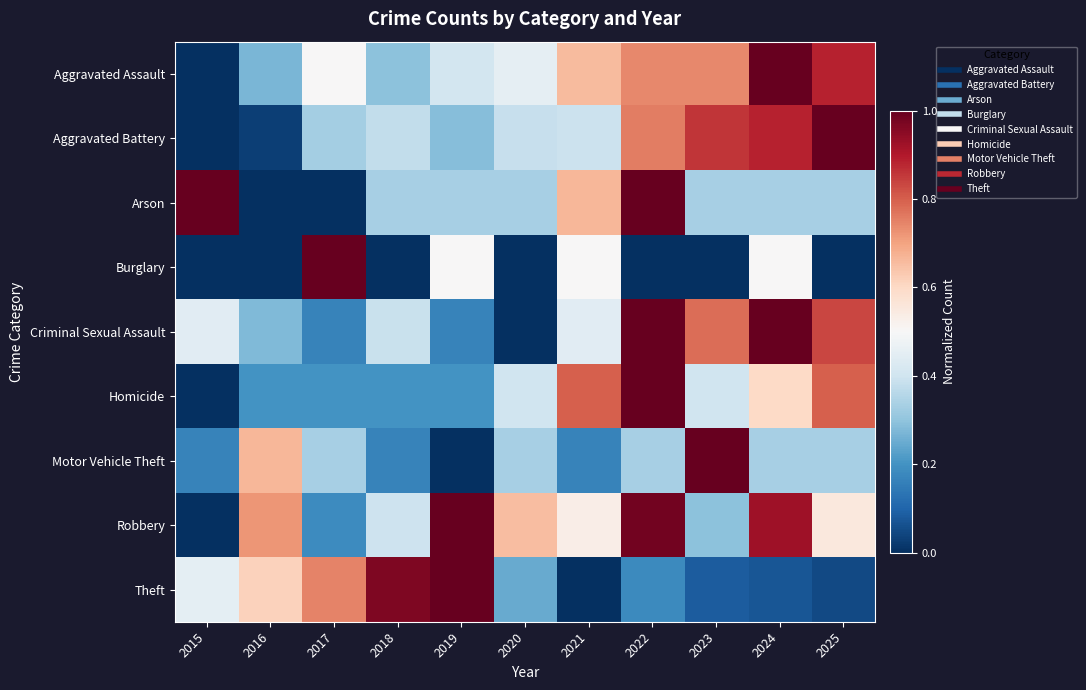

Reading right to left, transcribe all the data shown in this chart.

Aggravated Assault: 2025=0.9	2024=1.0	2023=0.7	2022=0.7	2021=0.7	2020=0.5	2019=0.4	2018=0.3	2017=0.5	2016=0.3	2015=0.0
Aggravated Battery: 2025=1.0	2024=0.9	2023=0.9	2022=0.8	2021=0.4	2020=0.4	2019=0.3	2018=0.4	2017=0.3	2016=0.0	2015=0.0
Arson: 2025=0.3	2024=0.3	2023=0.3	2022=1.0	2021=0.7	2020=0.3	2019=0.3	2018=0.3	2017=0.0	2016=0.0	2015=1.0
Burglary: 2025=0.0	2024=0.5	2023=0.0	2022=0.0	2021=0.5	2020=0.0	2019=0.5	2018=0.0	2017=1.0	2016=0.0	2015=0.0
Criminal Sexual Assault: 2025=0.8	2024=1.0	2023=0.8	2022=1.0	2021=0.4	2020=0.0	2019=0.2	2018=0.4	2017=0.2	2016=0.3	2015=0.4
Homicide: 2025=0.8	2024=0.6	2023=0.4	2022=1.0	2021=0.8	2020=0.4	2019=0.2	2018=0.2	2017=0.2	2016=0.2	2015=0.0
Motor Vehicle Theft: 2025=0.3	2024=0.3	2023=1.0	2022=0.3	2021=0.2	2020=0.3	2019=0.0	2018=0.2	2017=0.3	2016=0.7	2015=0.2
Robbery: 2025=0.6	2024=0.9	2023=0.3	2022=1.0	2021=0.5	2020=0.7	2019=1.0	2018=0.4	2017=0.2	2016=0.7	2015=0.0
Theft: 2025=0.1	2024=0.1	2023=0.1	2022=0.2	2021=0.0	2020=0.2	2019=1.0	2018=1.0	2017=0.7	2016=0.6	2015=0.5